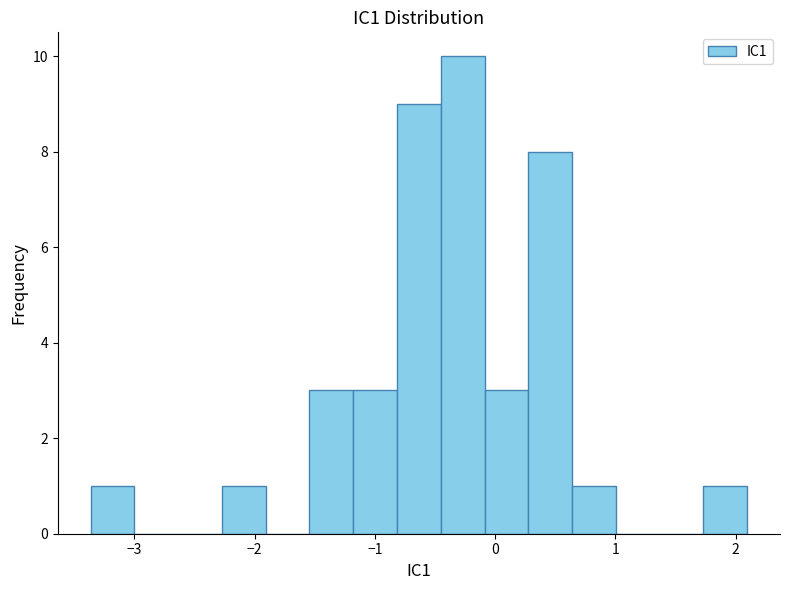

Read against the x-axis, roughly where is the centre of the tallest bar?

-0.3